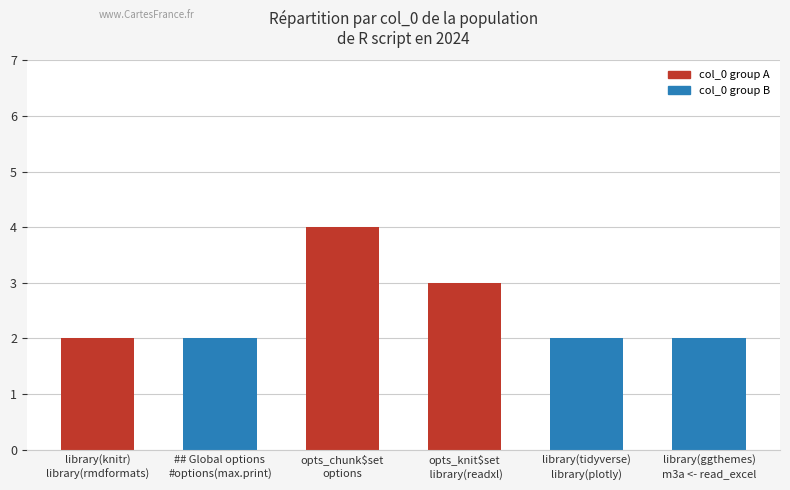

Reading right to left, what are all the values shown in this chart?

2	2	3	4	2	2